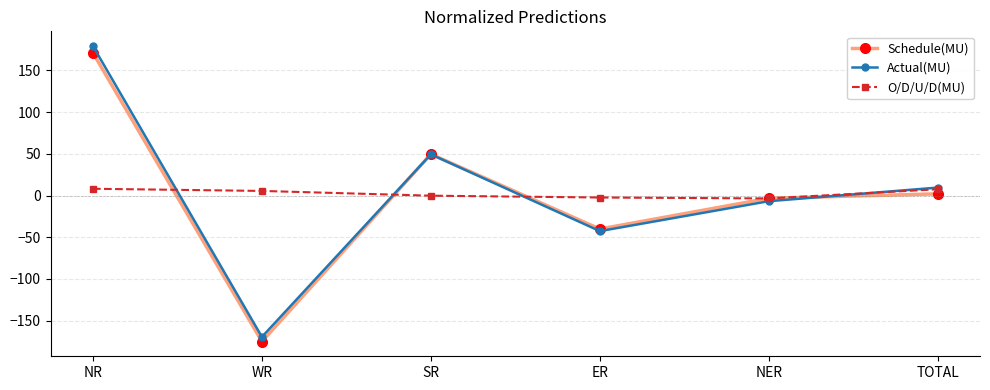

What position from the right is WR?

5